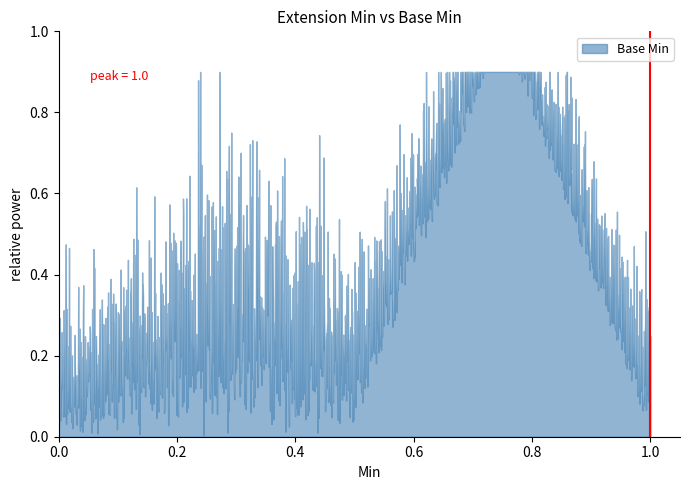

Does the chart display data point markers on the line(s)?

No